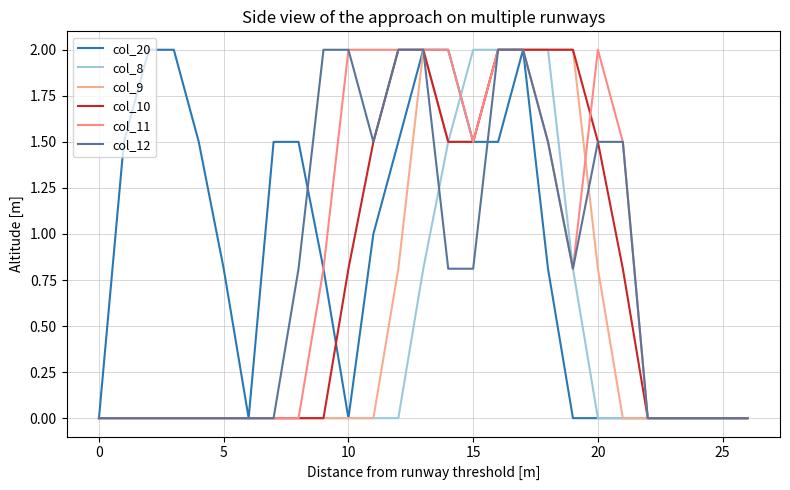

What is the difference between the second highest and minimum values in the col_10 series?

2.0